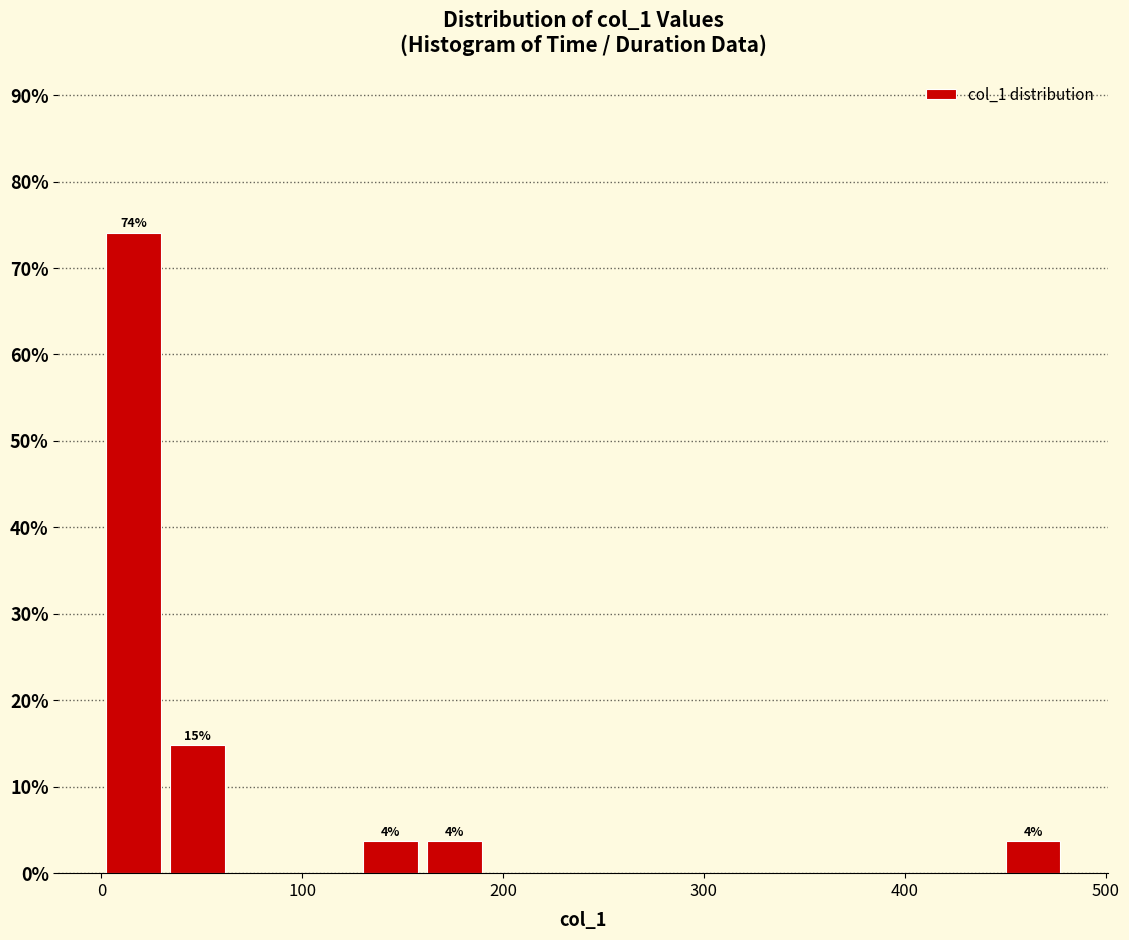

Read against the x-axis, roughly where is the centre of the tallest bar?

20